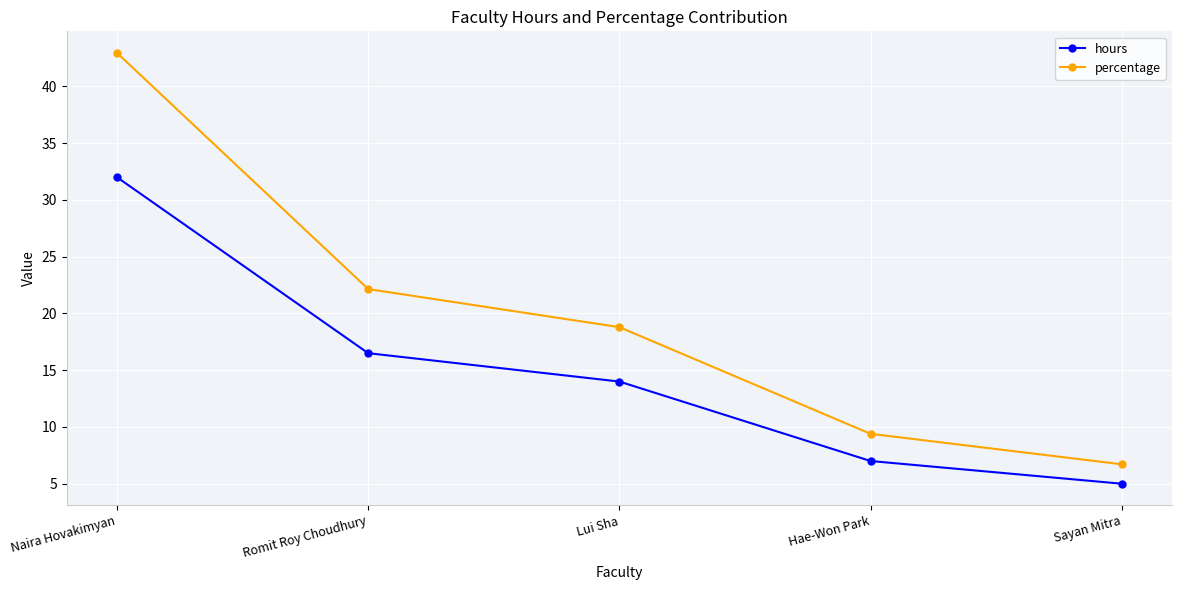

What is the average value of the percentage series?

20.0